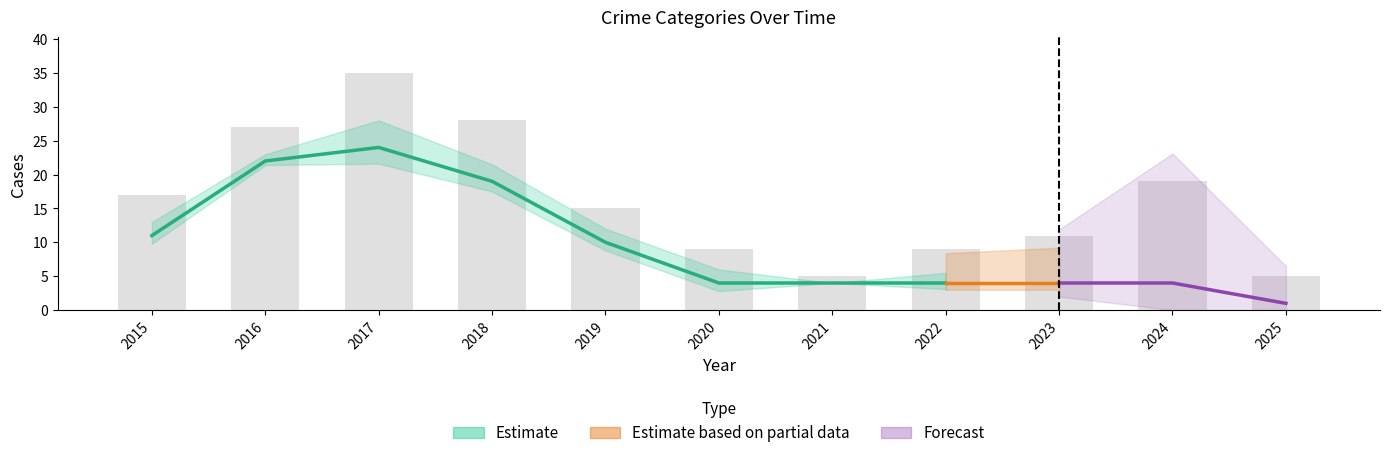

At which category does the chart reach its peak across all series?

2017